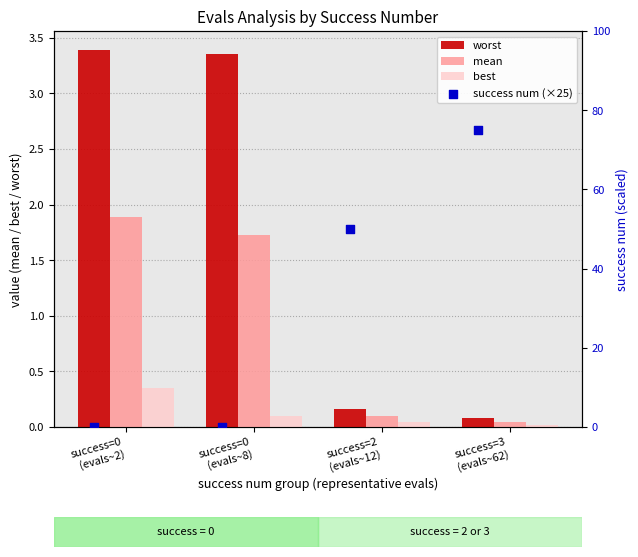

What is the difference between the maximum and minimum values in the worst series?

3.3